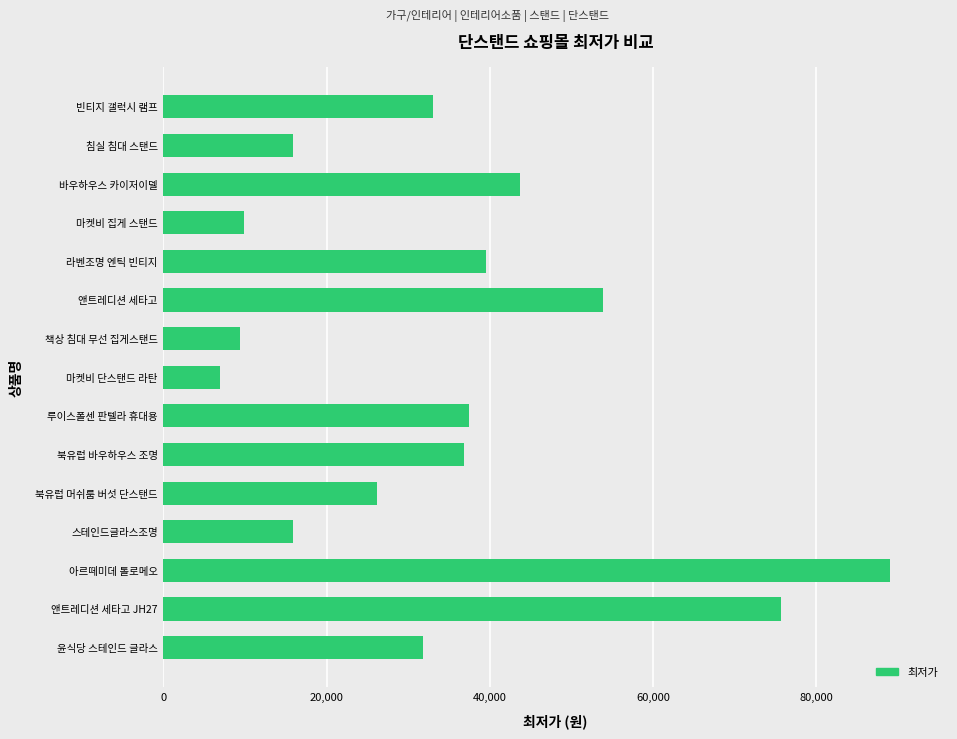

Does the chart contain any negative values?

No